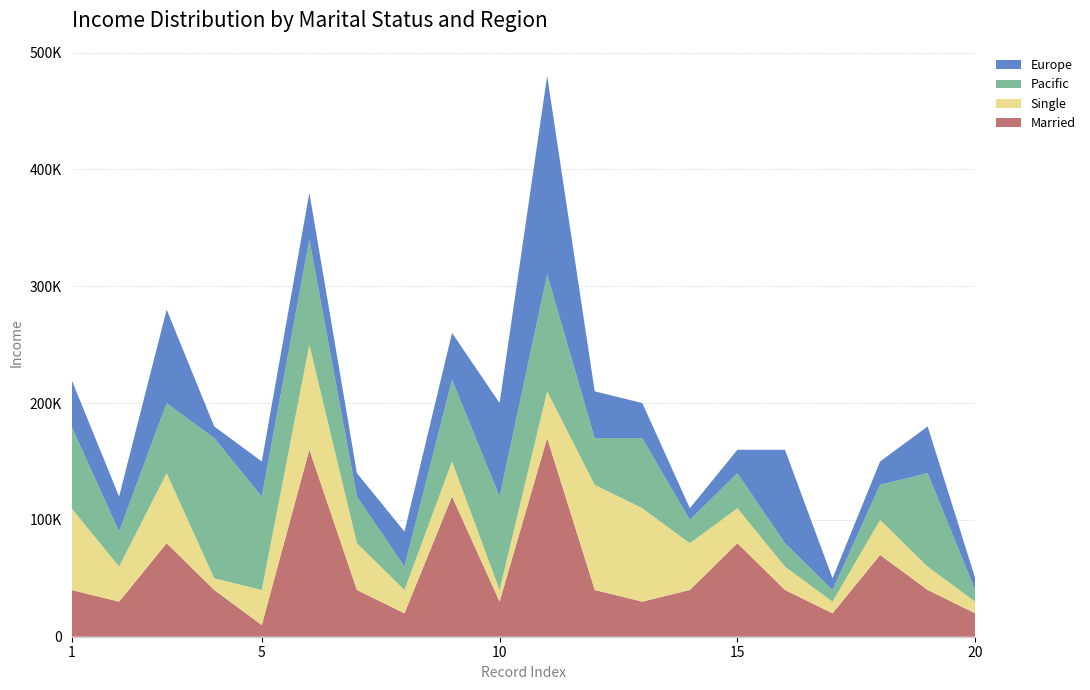

Reading left to right, extract all data points from this chart.

Married: 40000	30000	80000	40000	10000	160000	40000	20000	120000	30000	170000	40000	30000	40000	80000	40000	20000	70000	40000	20000
Single: 70000	30000	60000	10000	30000	90000	40000	20000	30000	10000	40000	90000	80000	40000	30000	20000	10000	30000	20000	10000
Pacific: 70000	30000	60000	120000	80000	90000	40000	20000	70000	80000	100000	40000	60000	20000	30000	20000	10000	30000	80000	10000
Europe: 40000	30000	80000	10000	30000	40000	20000	30000	40000	80000	170000	40000	30000	10000	20000	80000	10000	20000	40000	10000